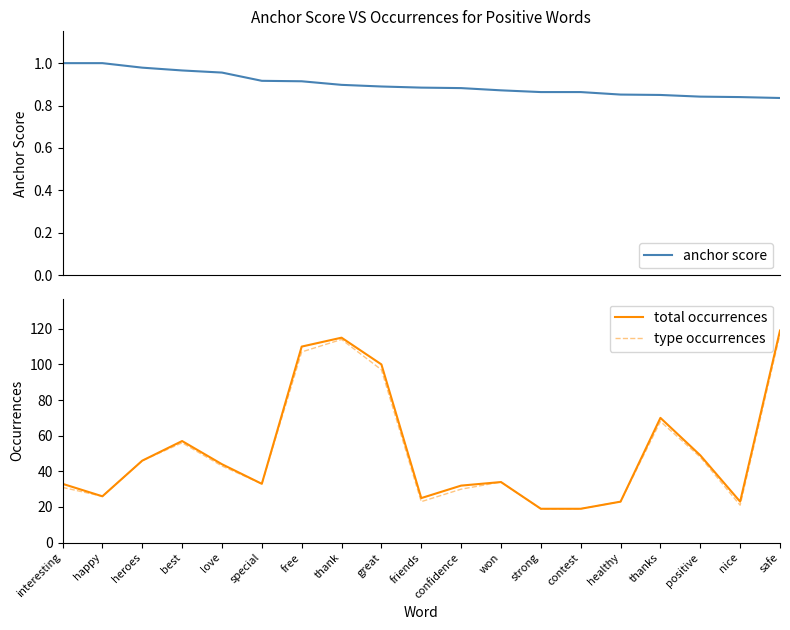

Reading right to left, transcribe all the data shown in this chart.

anchor score: safe=0.8	nice=0.8	positive=0.8	thanks=0.8	healthy=0.9	contest=0.9	strong=0.9	won=0.9	confidence=0.9	friends=0.9	great=0.9	thank=0.9	free=0.9	special=0.9	love=1.0	best=1.0	heroes=1.0	happy=1.0	interesting=1.0
total occurrences: safe=119.0	nice=23.0	positive=49.0	thanks=70.0	healthy=23.0	contest=19.0	strong=19.0	won=34.0	confidence=32.0	friends=25.0	great=100.0	thank=115.0	free=110.0	special=33.0	love=44.0	best=57.0	heroes=46.0	happy=26.0	interesting=33.0
type occurrences: safe=117.0	nice=21.0	positive=48.0	thanks=68.0	healthy=23.0	contest=19.0	strong=19.0	won=34.0	confidence=30.0	friends=23.0	great=97.0	thank=114.0	free=107.0	special=33.0	love=43.0	best=56.0	heroes=46.0	happy=26.0	interesting=31.0